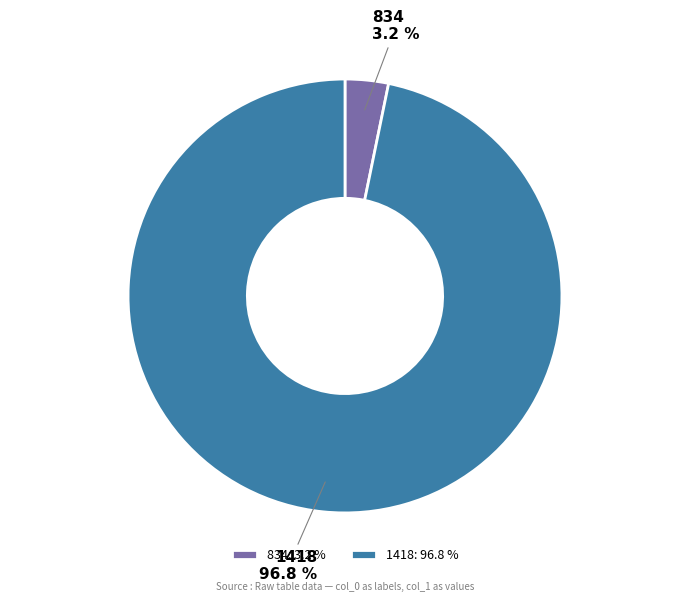

How many slices are in this pie chart?

2